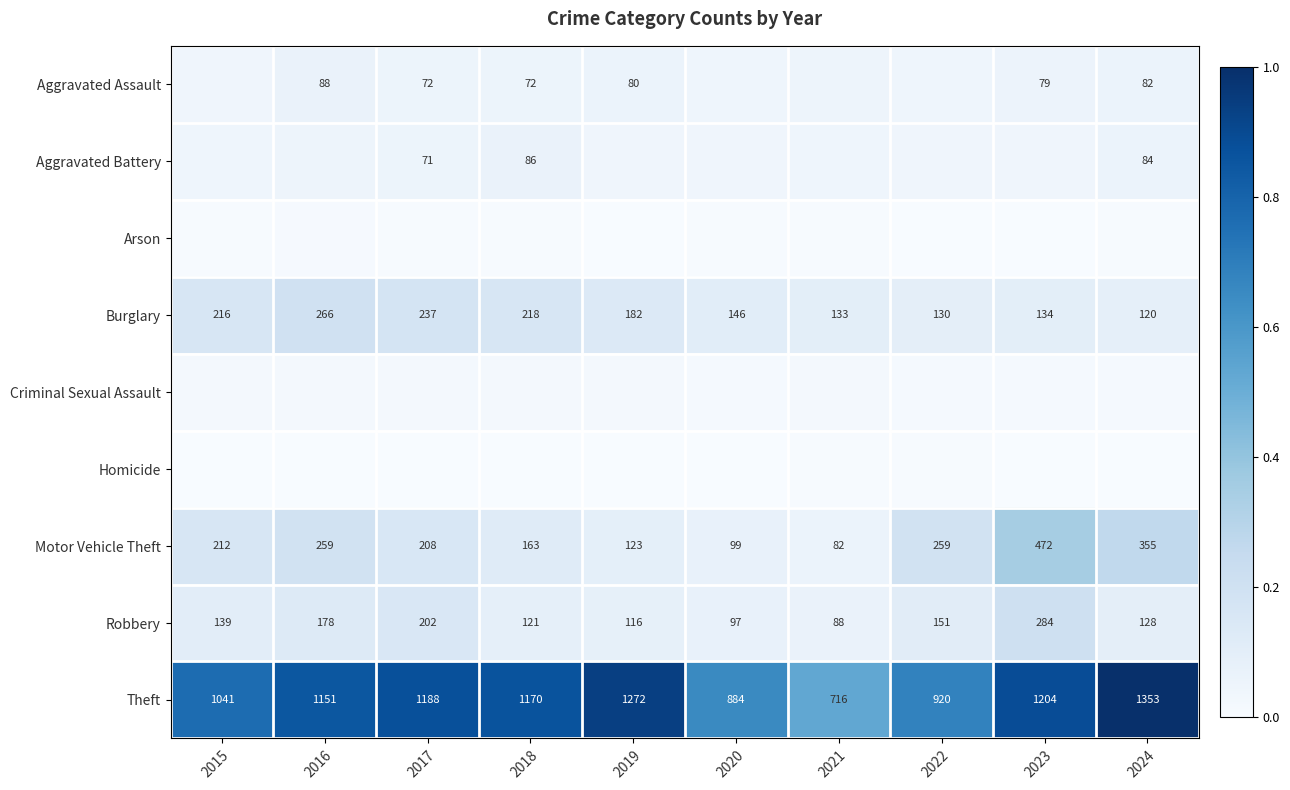

List the series in order of their peak value, highest first.

Theft, Motor Vehicle Theft, Robbery, Burglary, Aggravated Assault, Aggravated Battery, Criminal Sexual Assault, Arson, Homicide